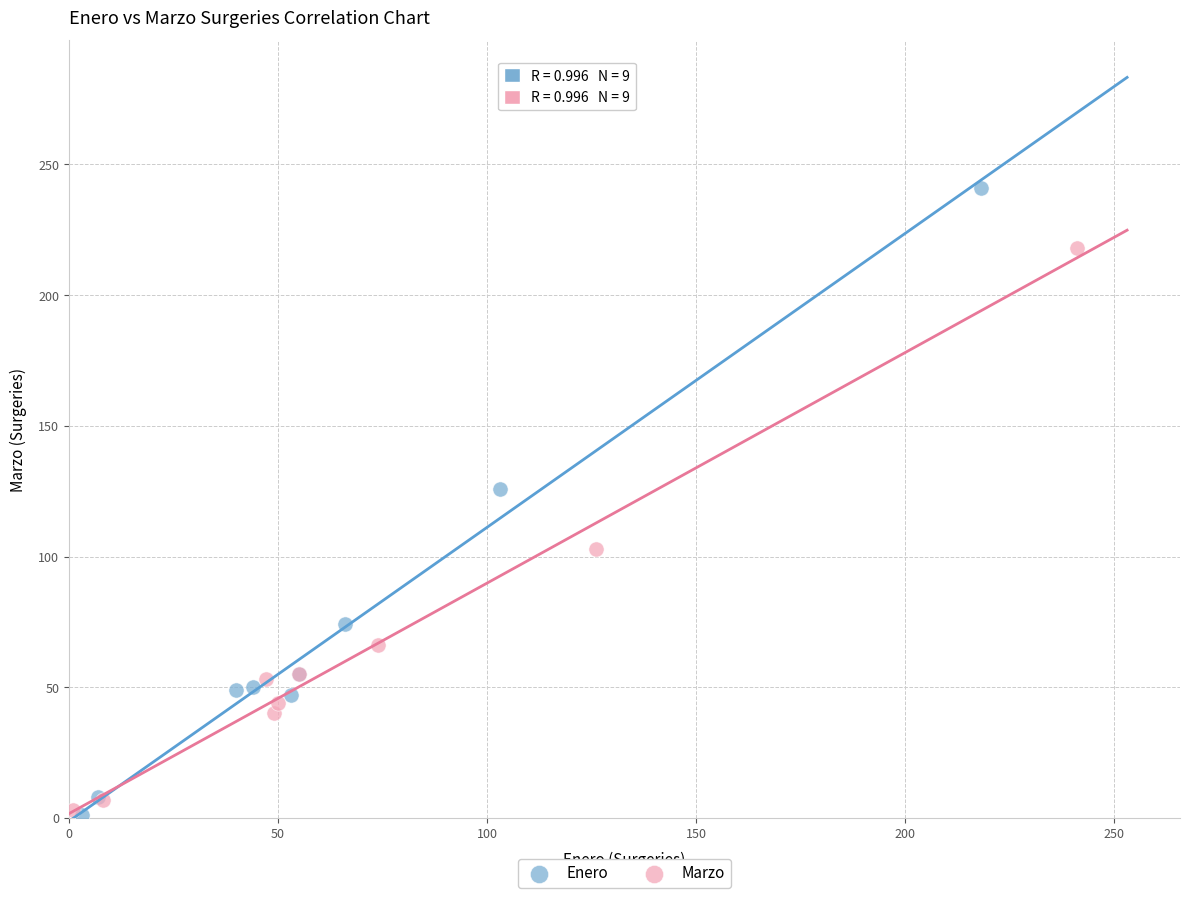

Which series has the largest Y range (max minus min)?

Enero